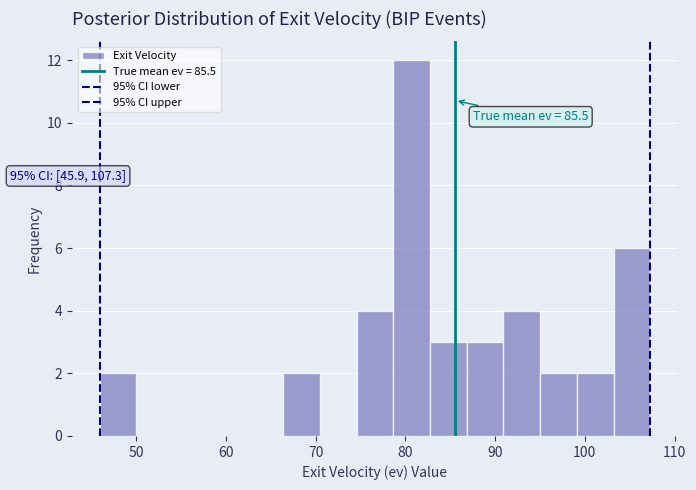

Which range on the x-axis has the tallest bar?

79 to 83